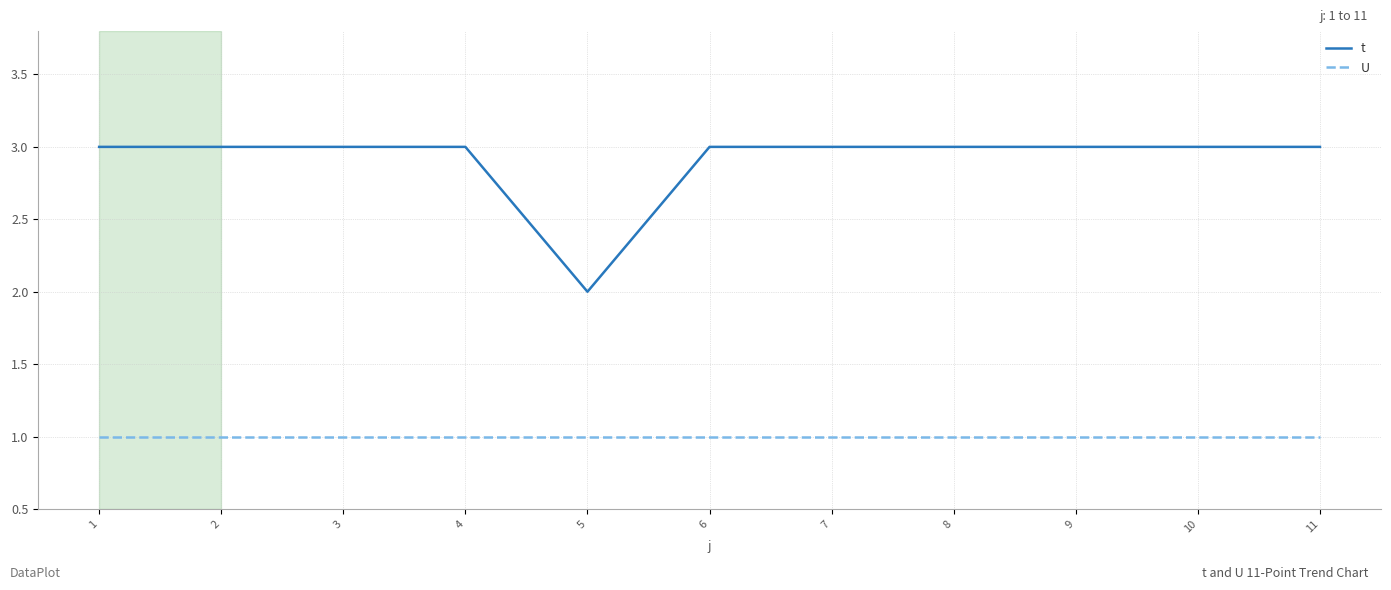

Rank the series at 3 from highest to lowest value.

t, U